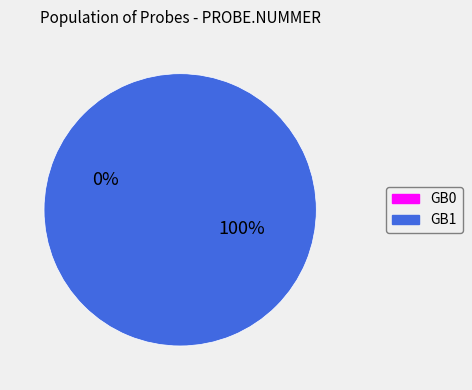

To the nearest percent, what percentage of the pie is GB1?

100%